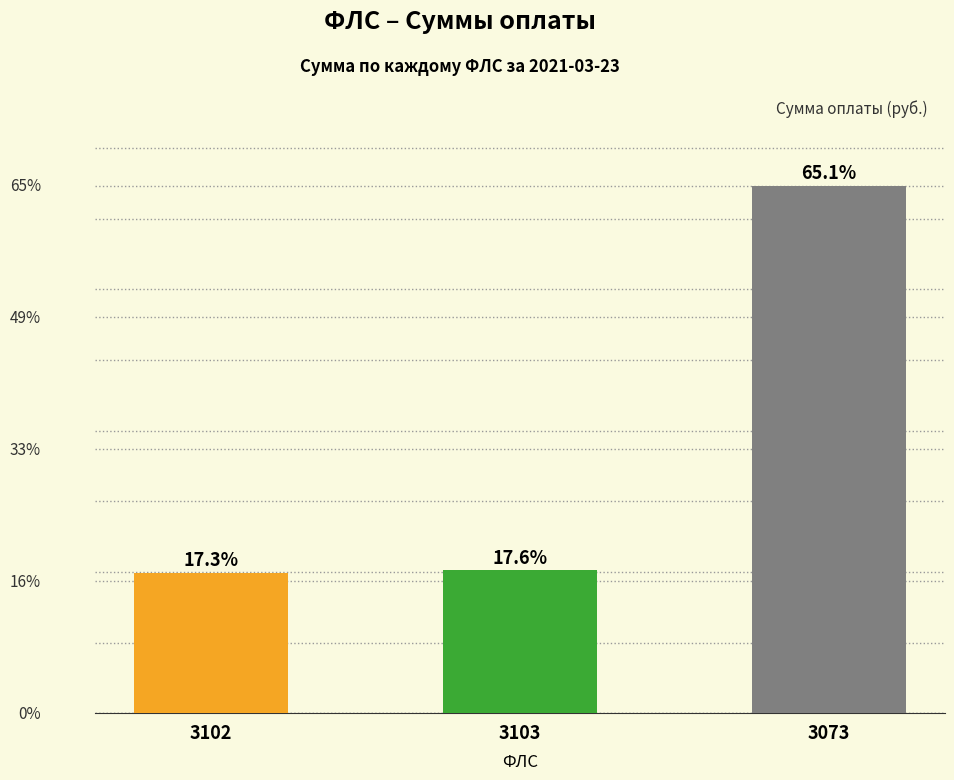

Does the chart contain any negative values?

No